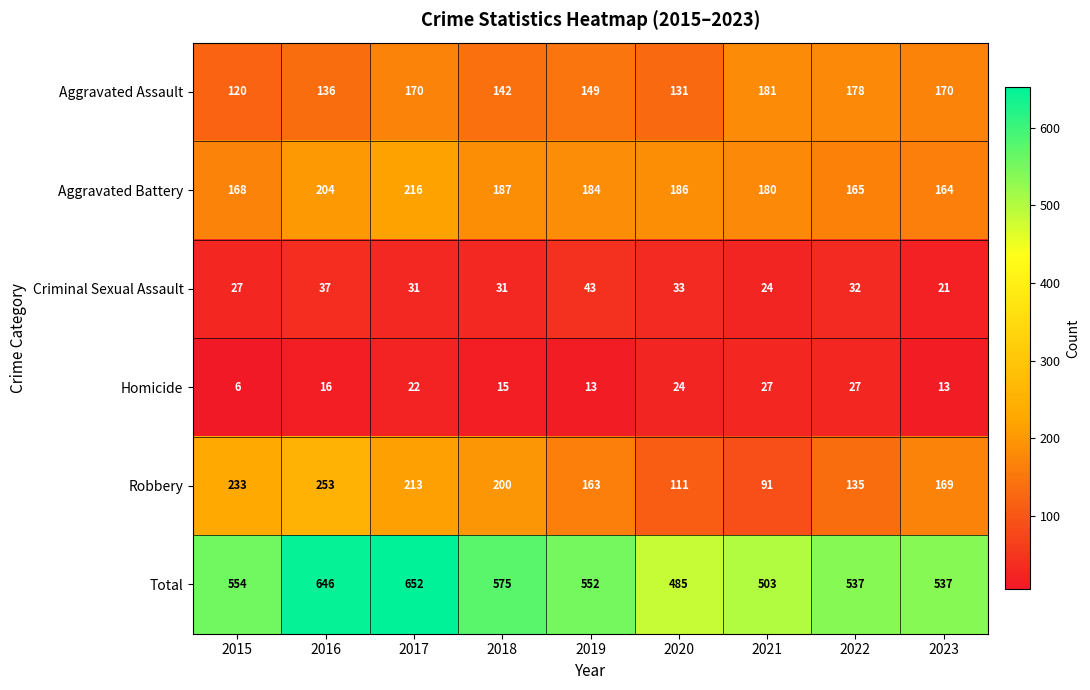

Which series changed the most between 2018 and 2020?

Total